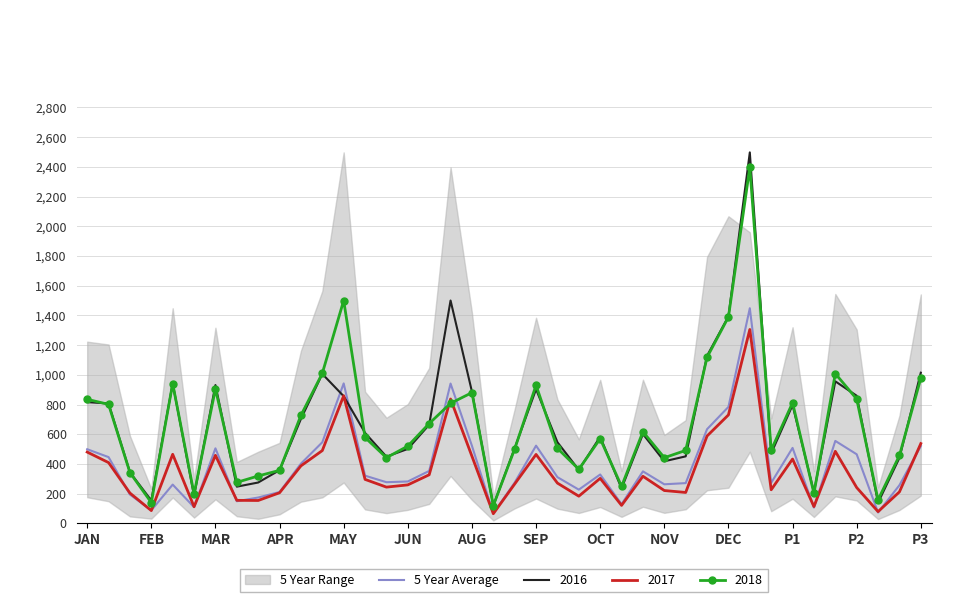

What is the maximum value for 2017?

1305